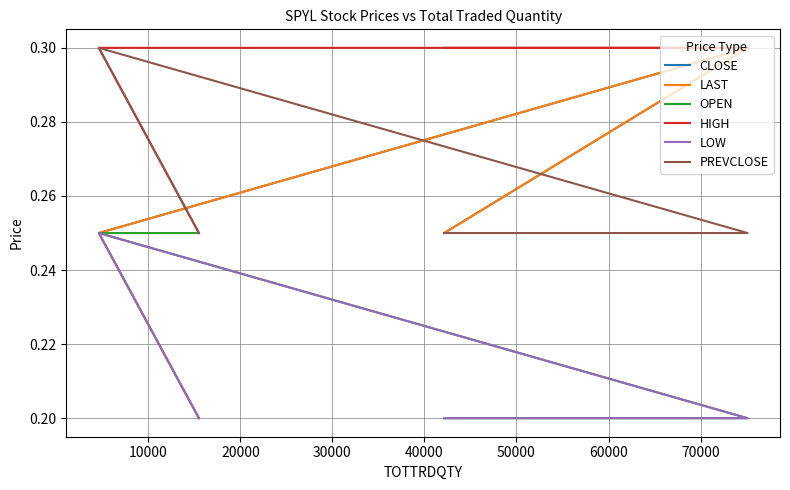

In LOW, how many points are higher than both neighbors (excluding endpoints)?

1